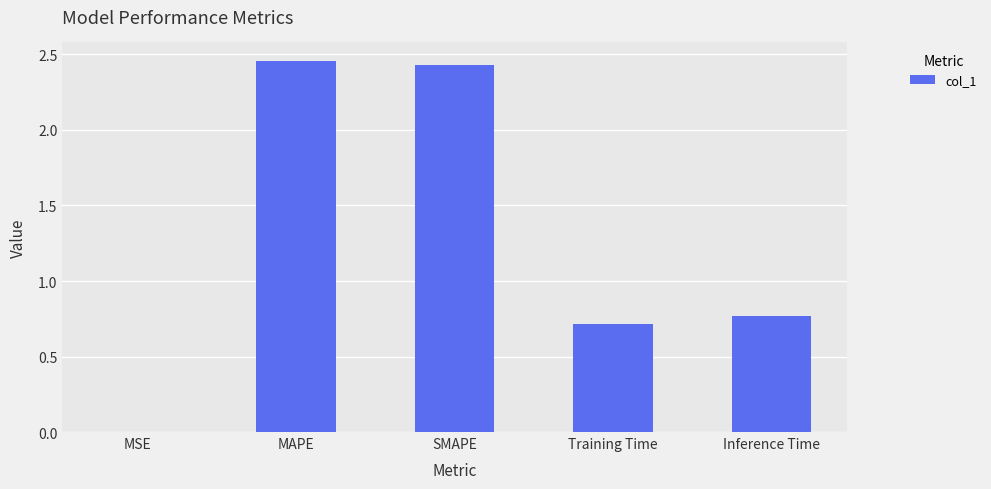

What is the change in value from MSE to SMAPE?

+2.4